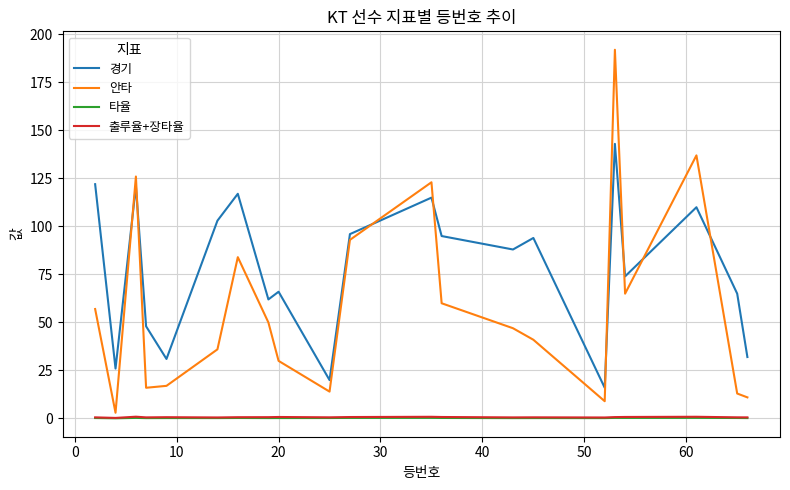

Which series has the largest range (max minus min)?

안타